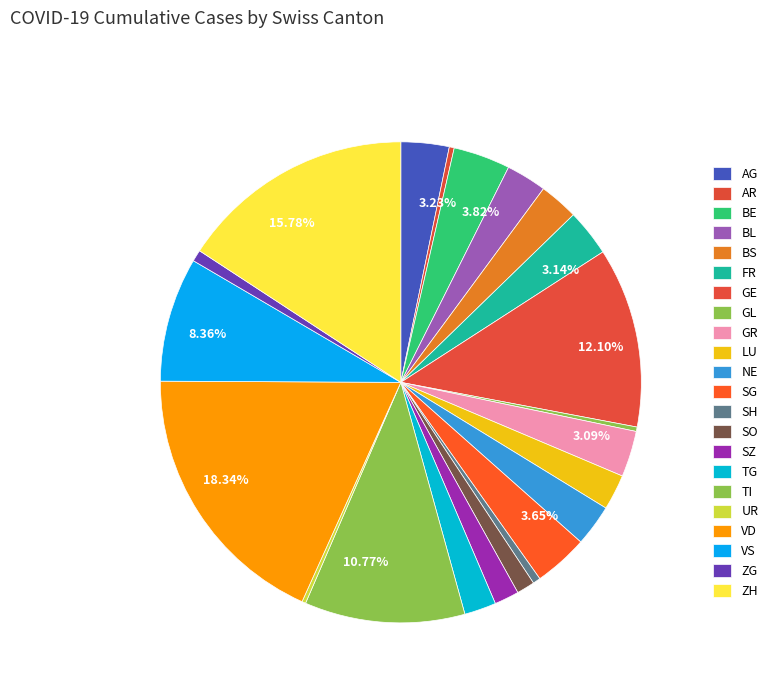

Which slice is the largest?

VD